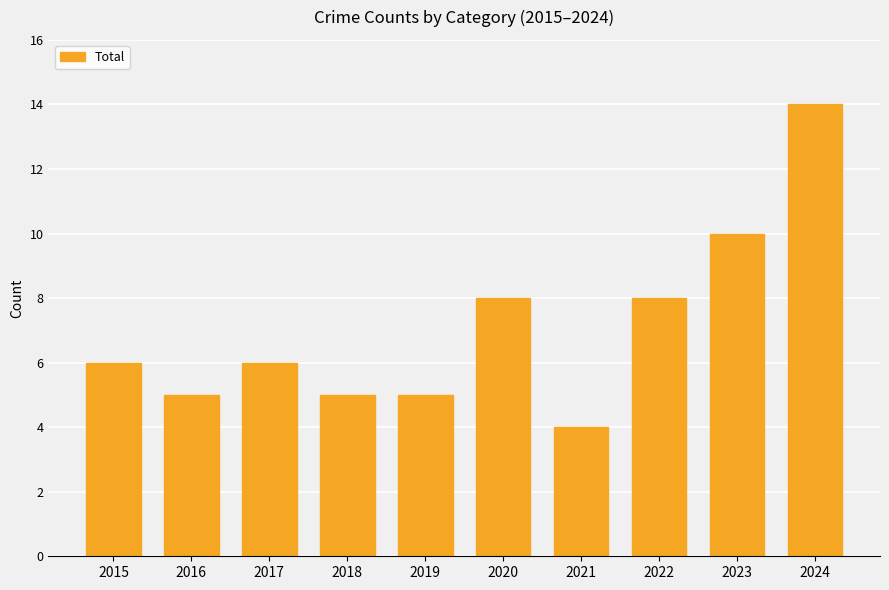

The value at 2021 is 4. True or false?

True